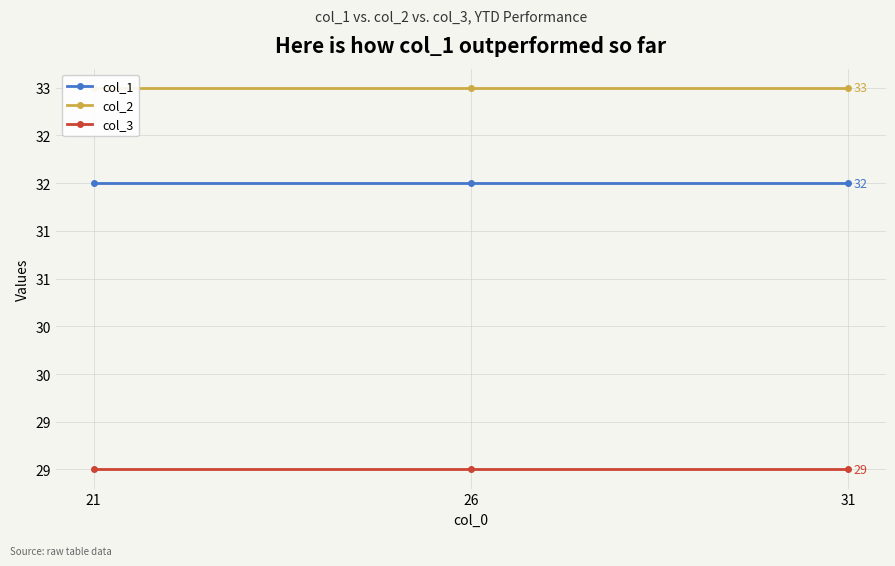

The col_1 series shows 57 at 31. True or false?

False